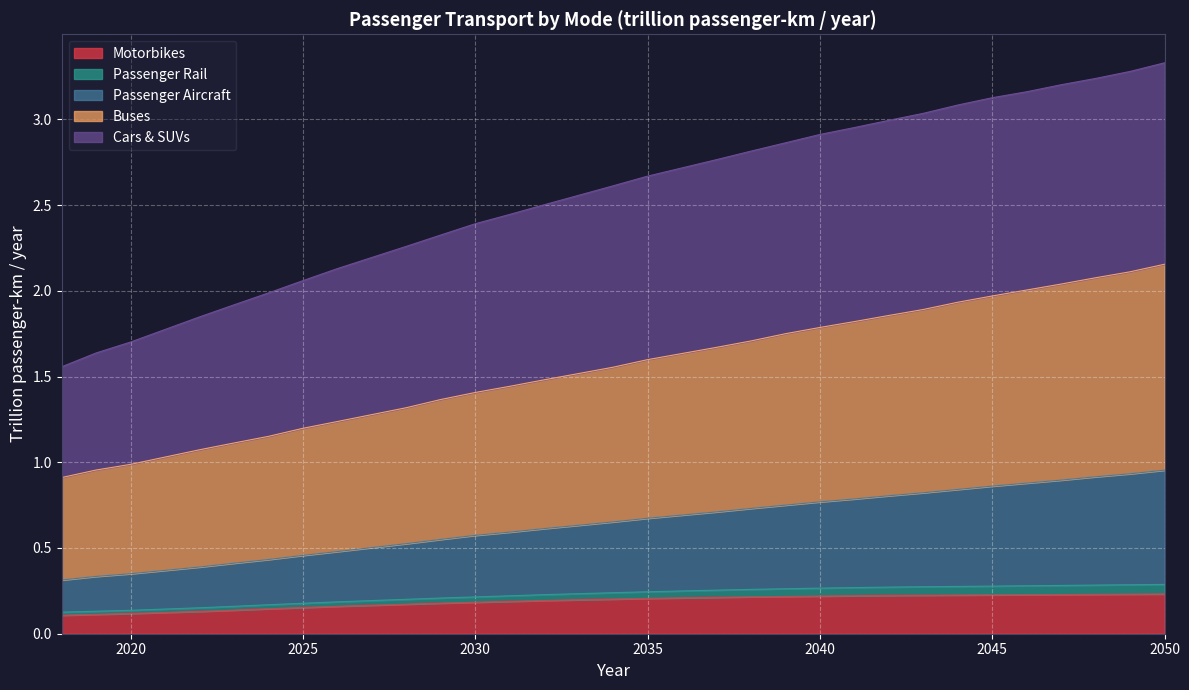

At which category is the sum across all series the highest?

2050